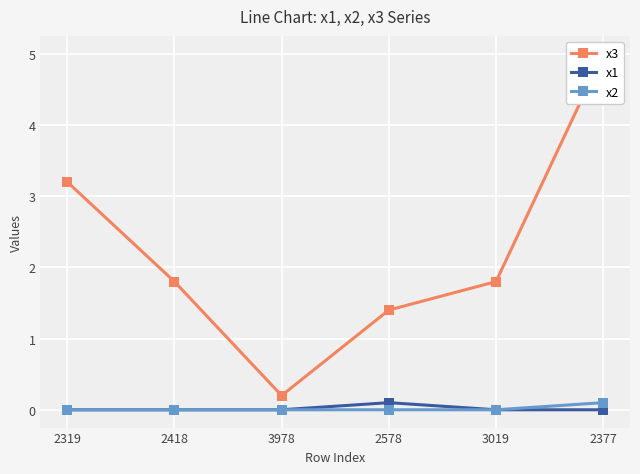

At which label does x3 reach its peak?

2377